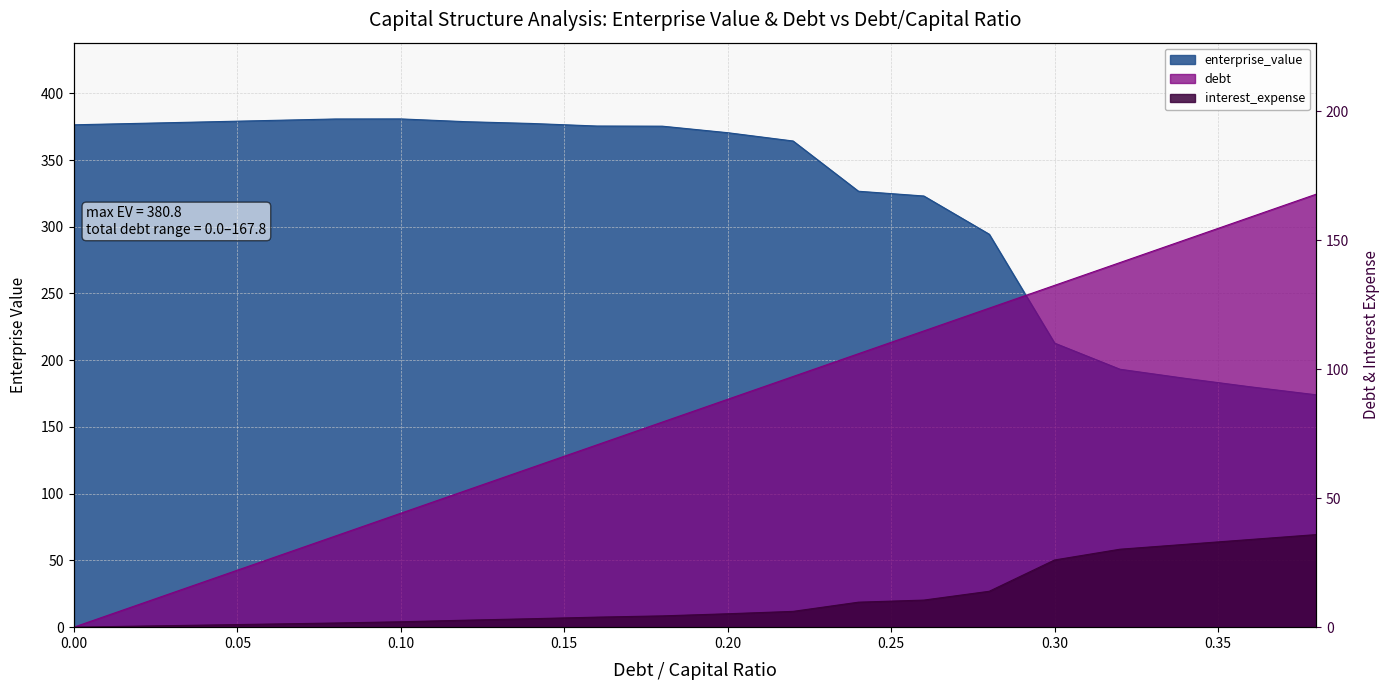

Which has a higher value, 0.14 or 0.1?

0.14